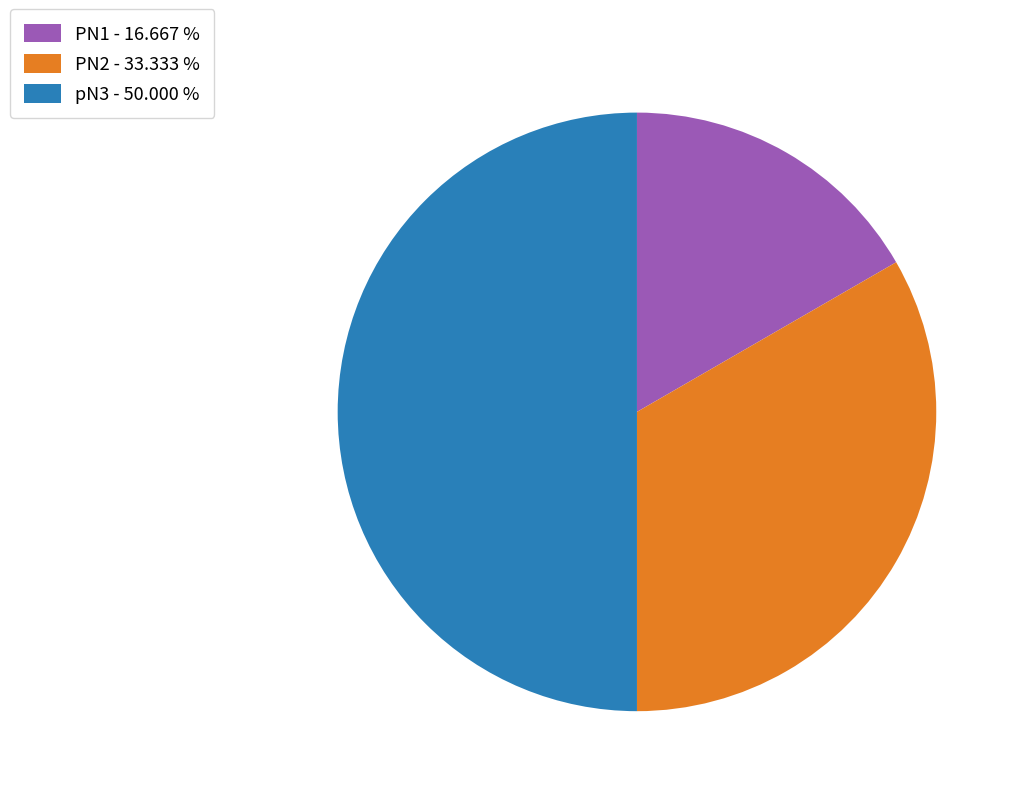

Is PN1 - 16.667 % the majority of the pie?

No